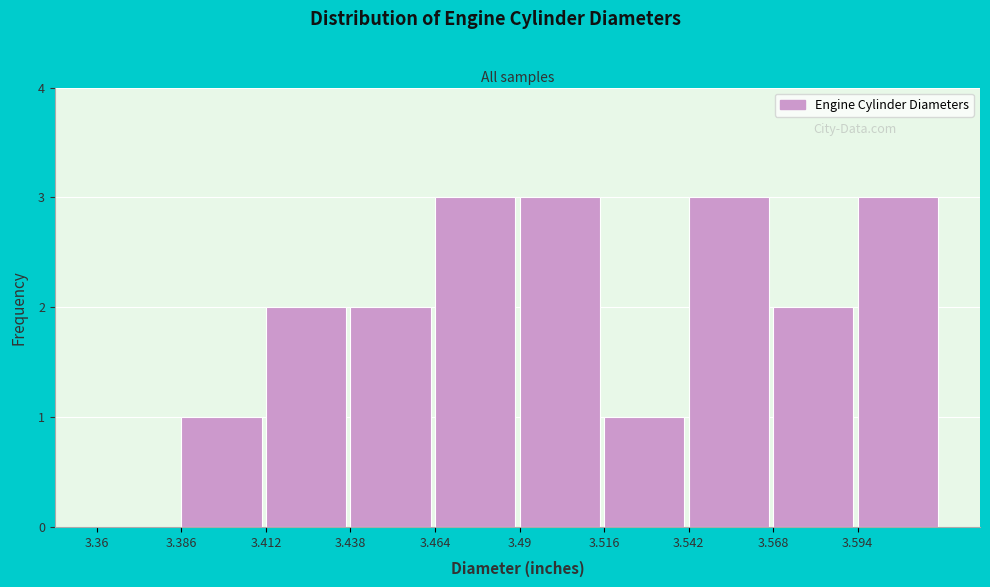

Reading left to right, what are all the values shown in this chart?

3.36=0	3.386=1	3.412=2	3.438=2	3.464=3	3.49=3	3.516=1	3.542=3	3.568=2	3.594=3